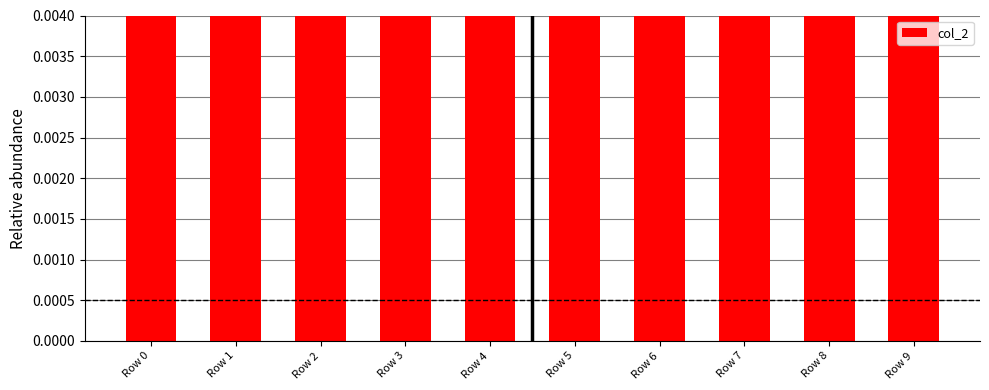

What is the average value?

0.1